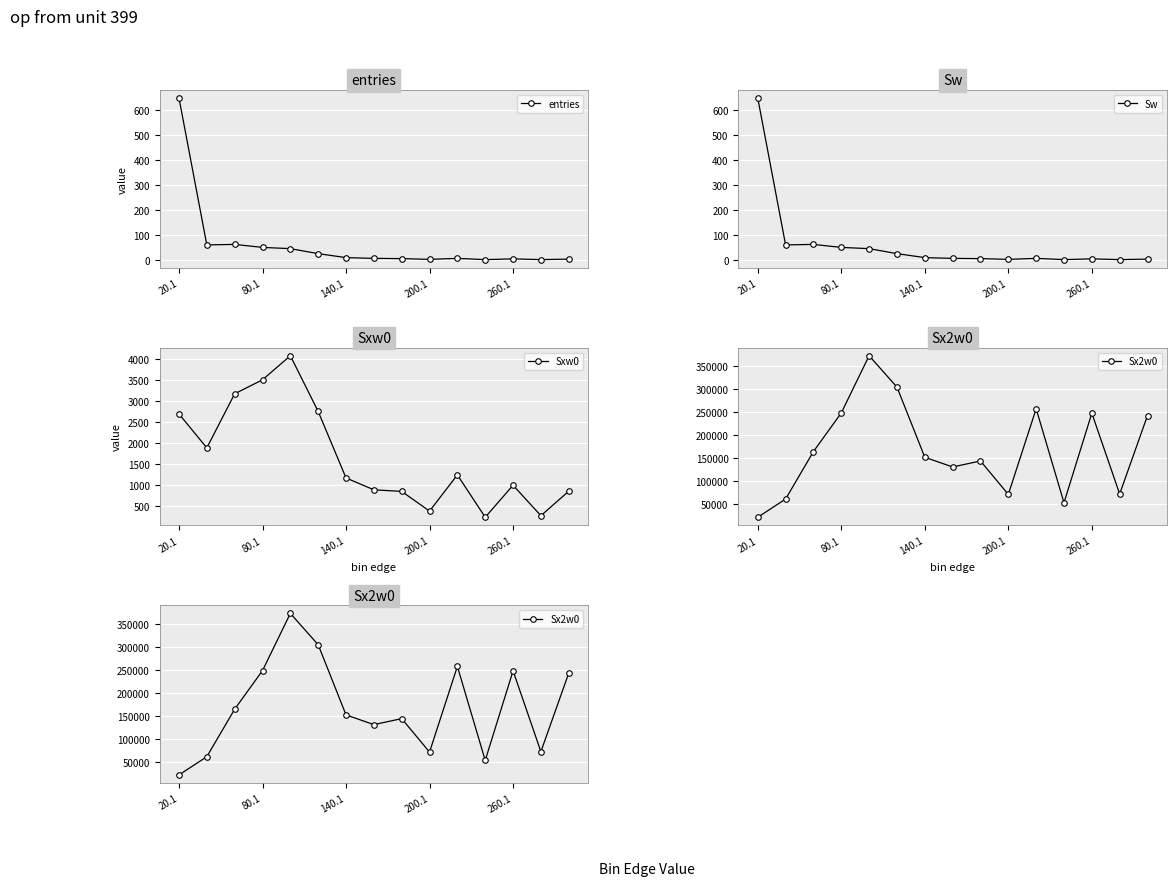

What is the maximum value for entries?

649